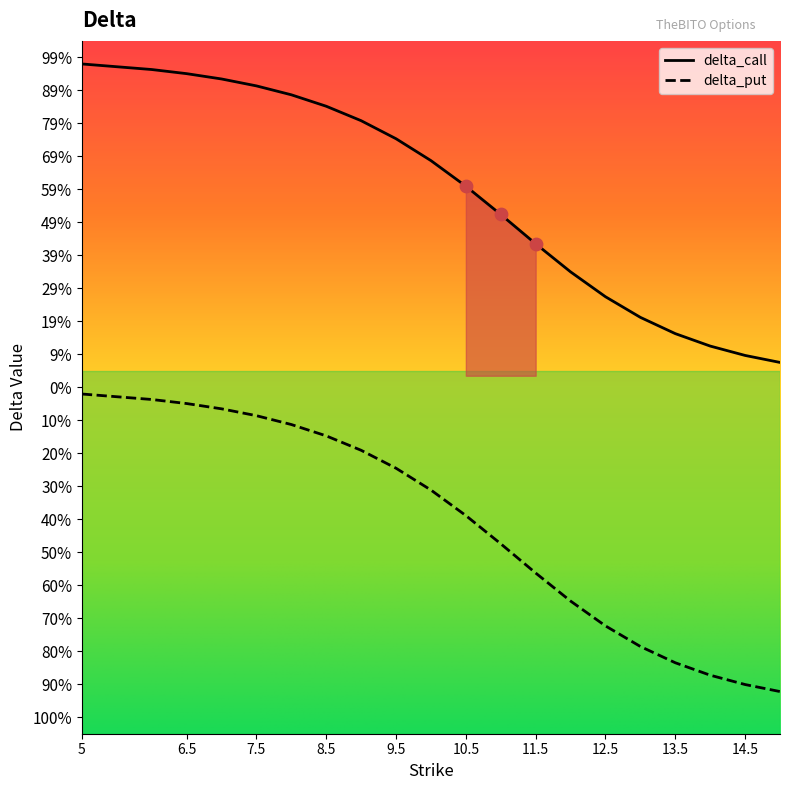

What is the total value across all series at 9.5?

0.5